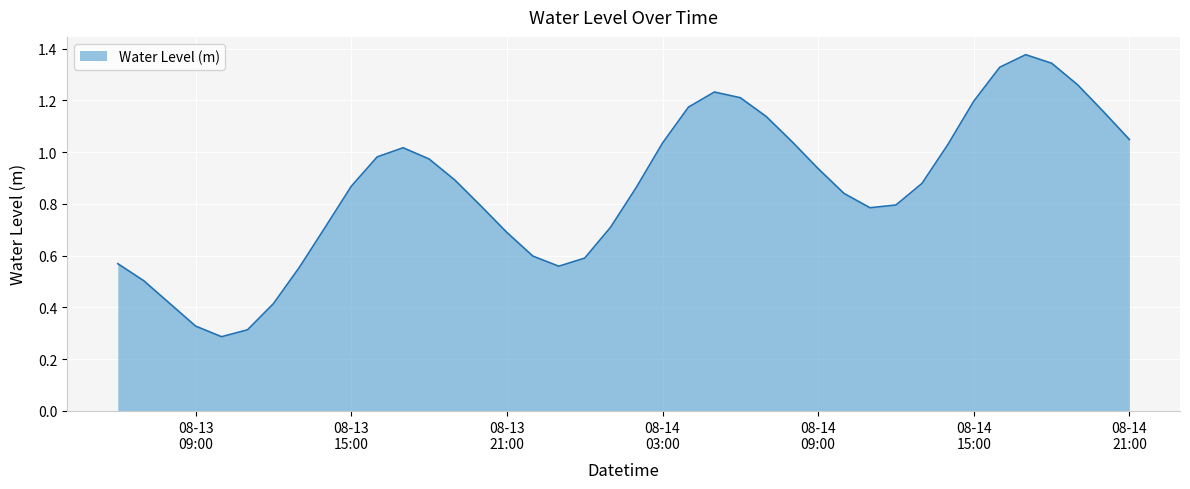

What is the label of the 16th point from the left?

08-13 21:00